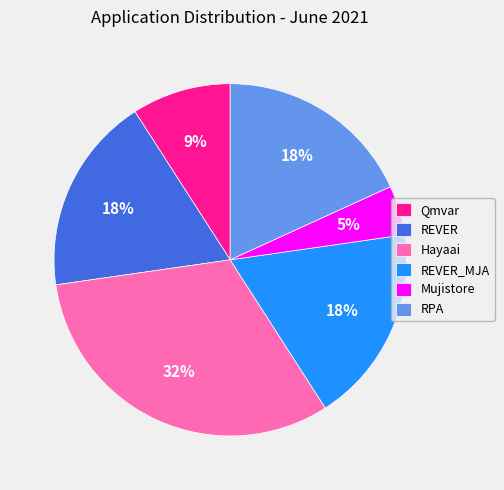

Is REVER_MJA the majority of the pie?

No